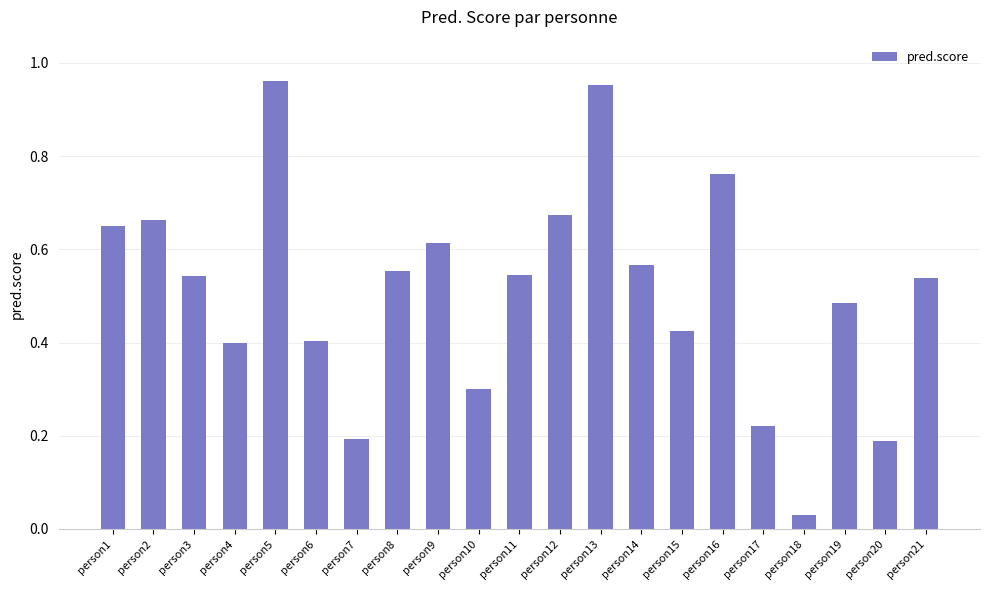

At which category does the chart reach its minimum across all series?

person18